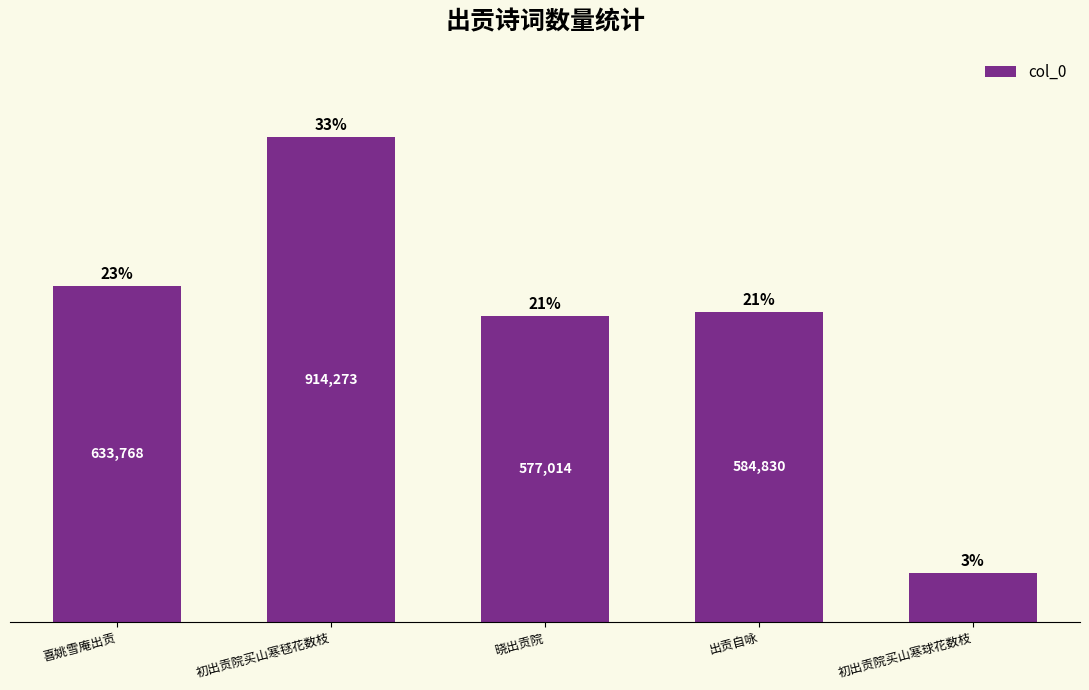

Rank the categories by value from lowest to highest.

初出贡院买山寒球花数枝, 晓出贡院, 出贡自咏, 喜姚雪庵出贡, 初出贡院买山寒毬花数枝